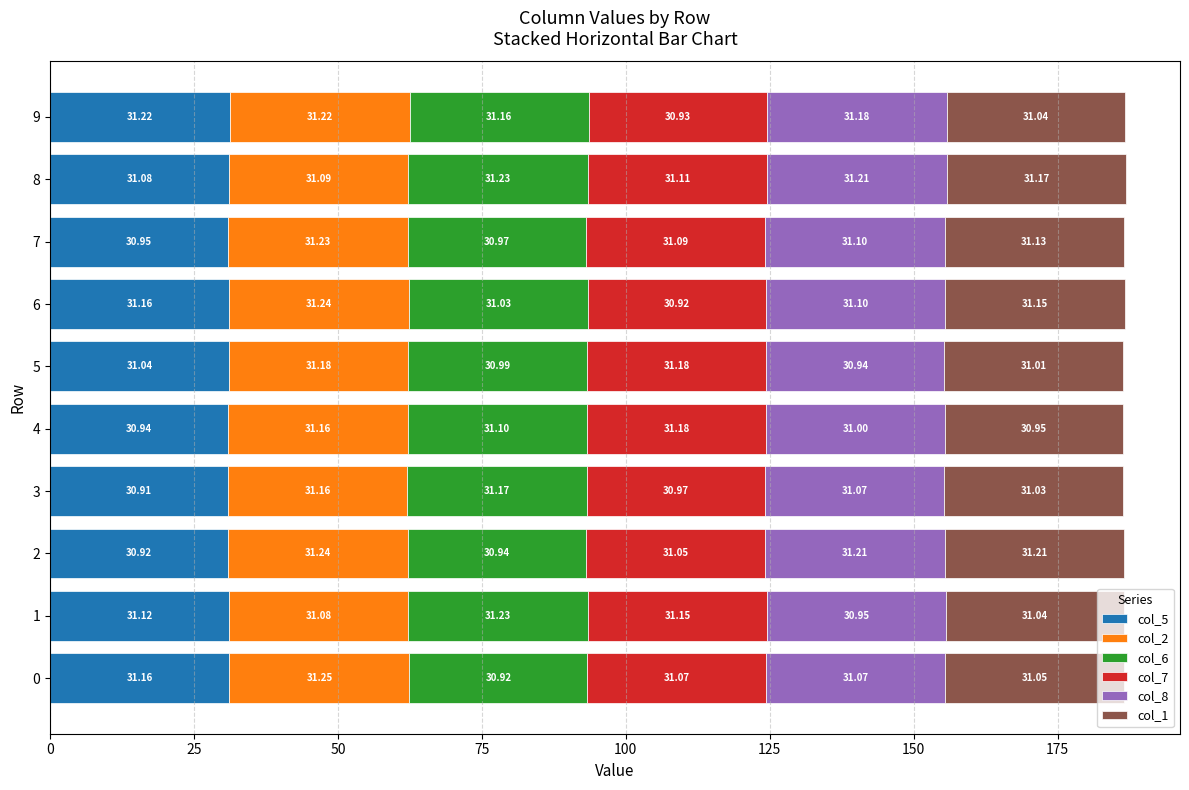

At which category is the sum across all series the highest?

8